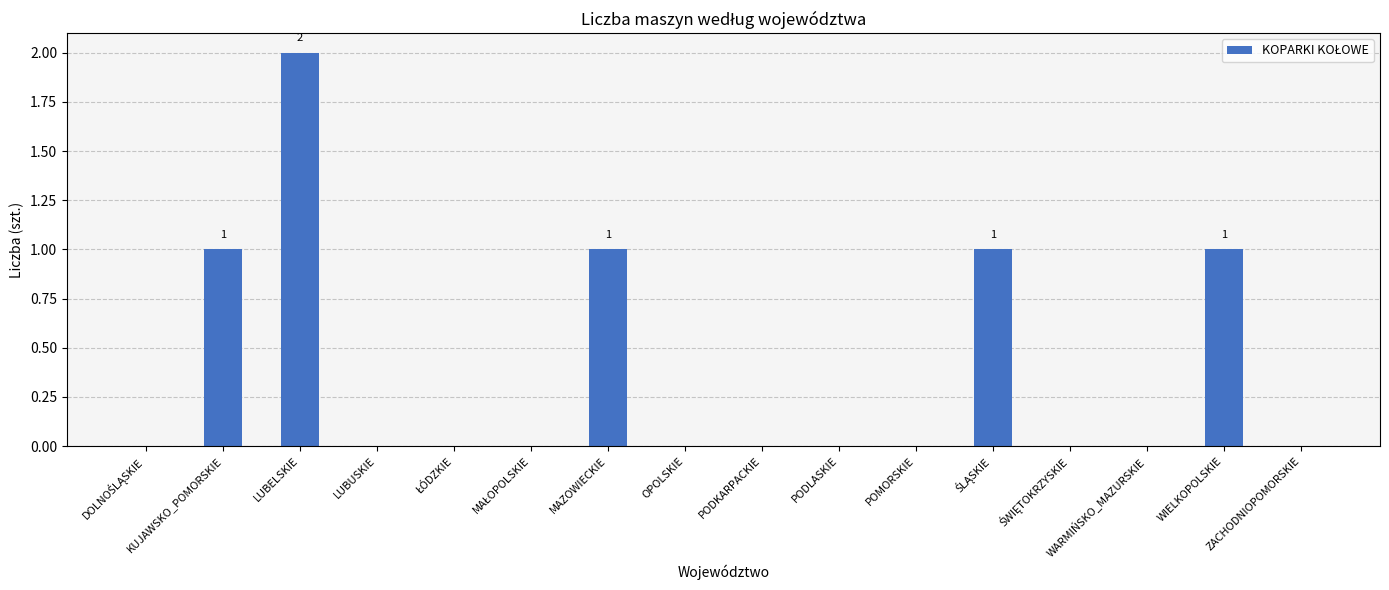

Reading left to right, what are all the values shown in this chart?

0	1	2	0	0	0	1	0	0	0	0	1	0	0	1	0